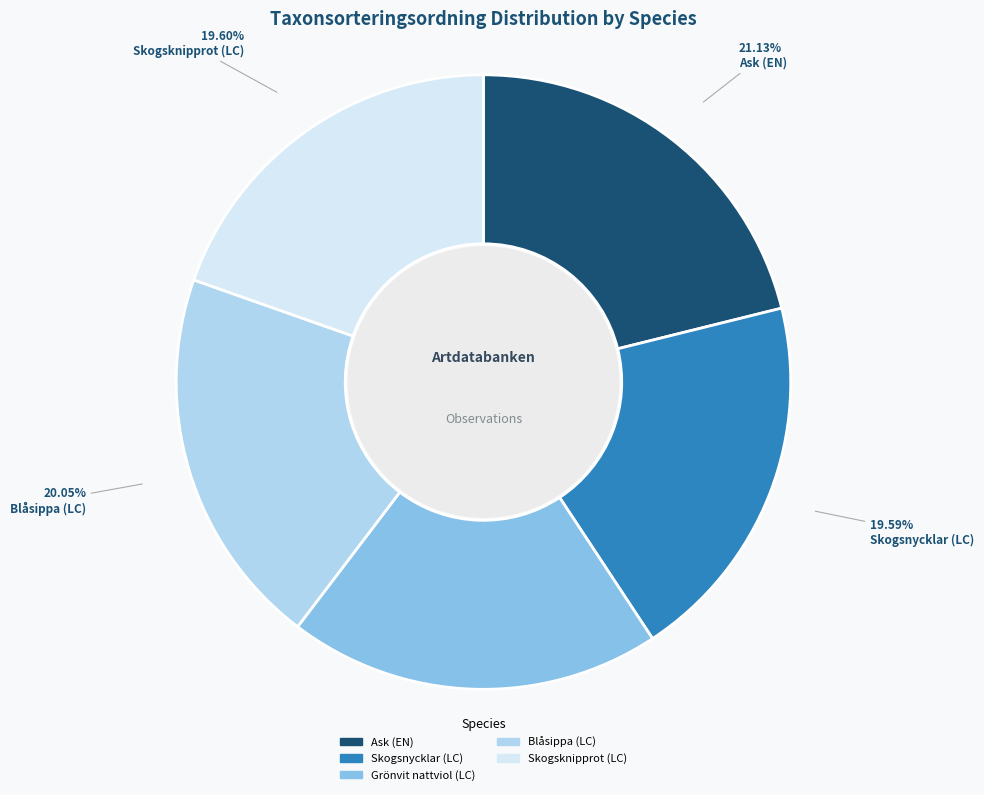

Does Blåsippa (LC) represent more than half of the total?

No